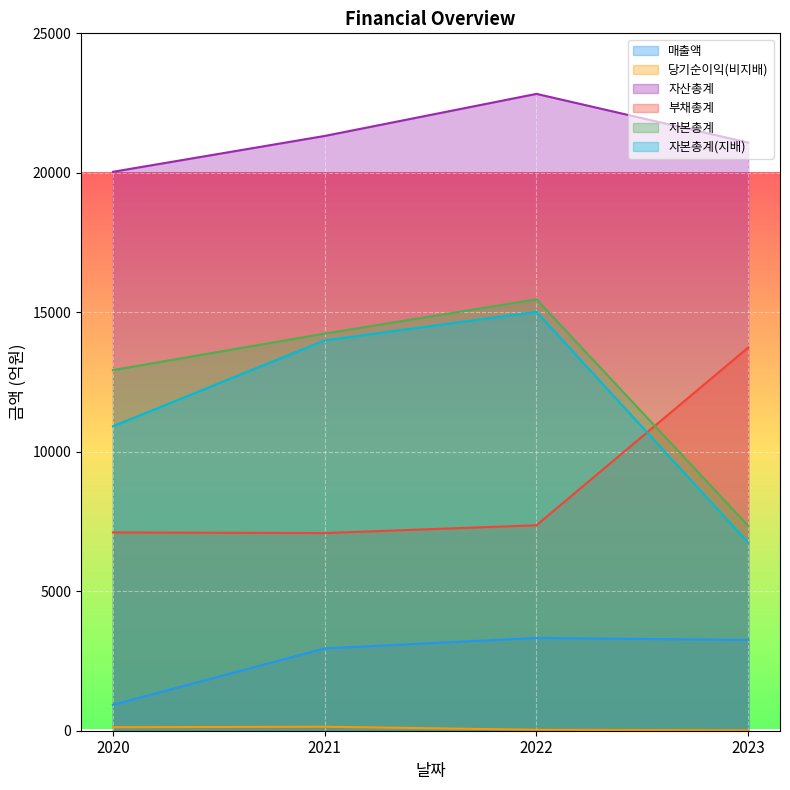

True or false: 자본총계 and 자산총계 cross at least once.

False